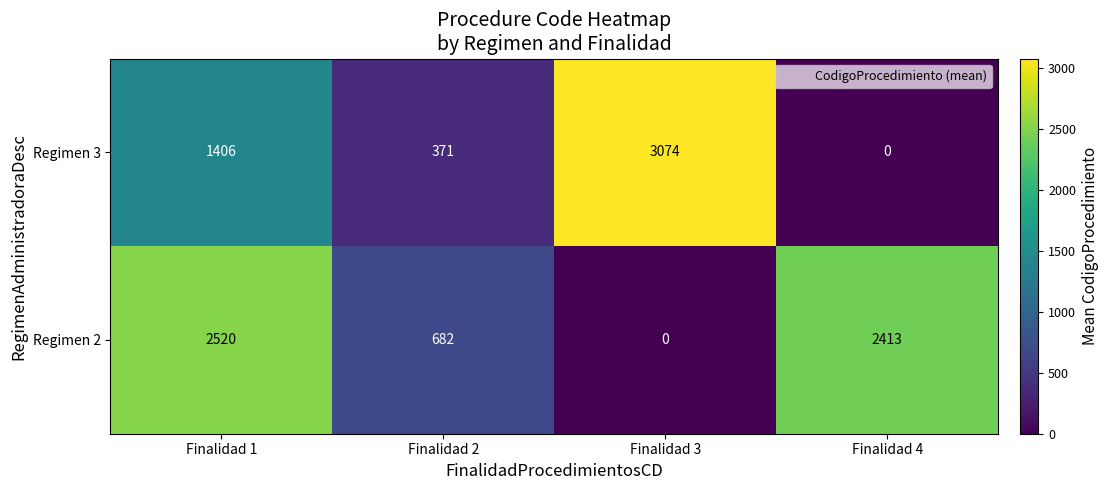

Is it true that Regimen 2 equals 1562 at Finalidad 4?

False